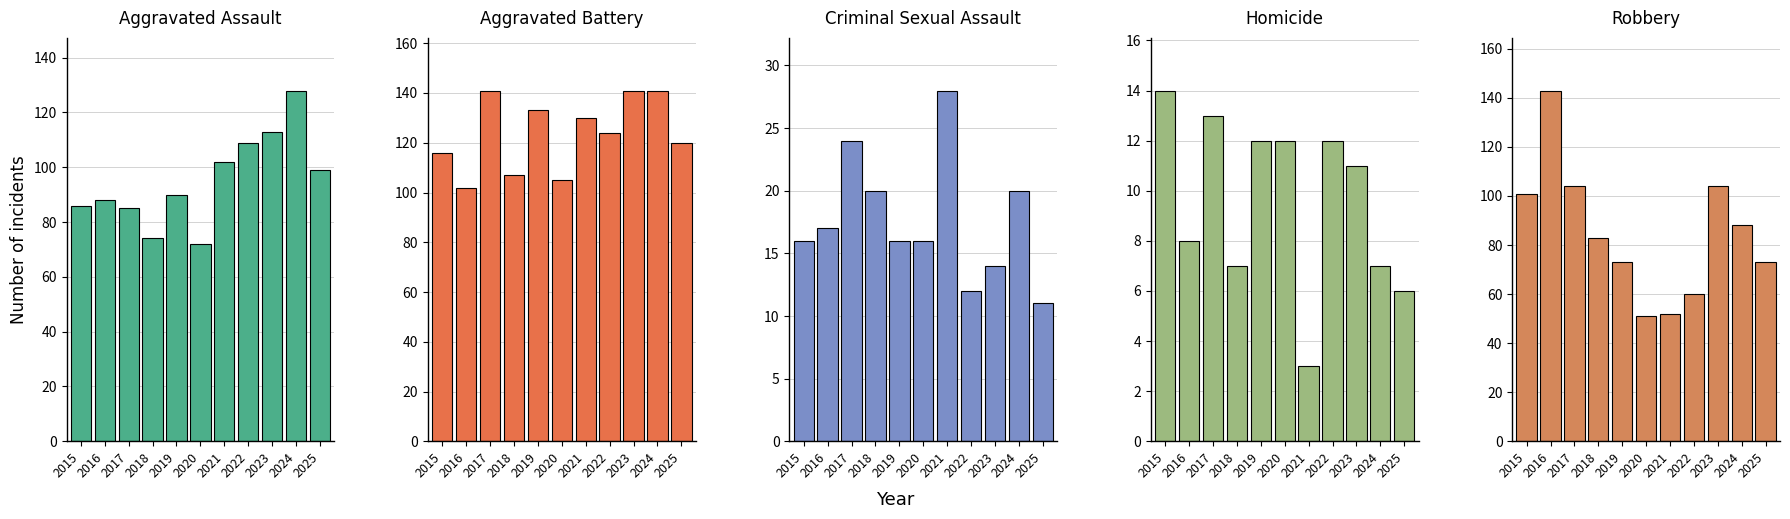

At which category does the chart reach its minimum across all series?

2021